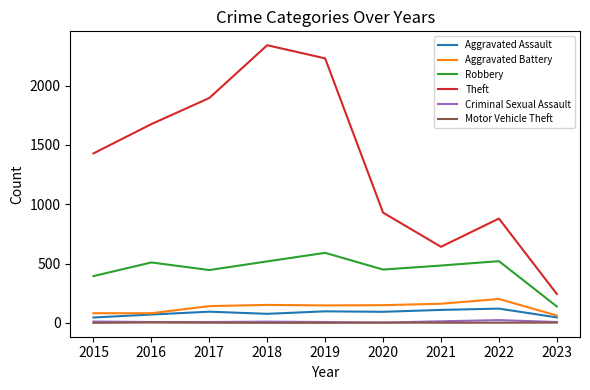

At which label does Aggravated Battery first exceed 148?

2018